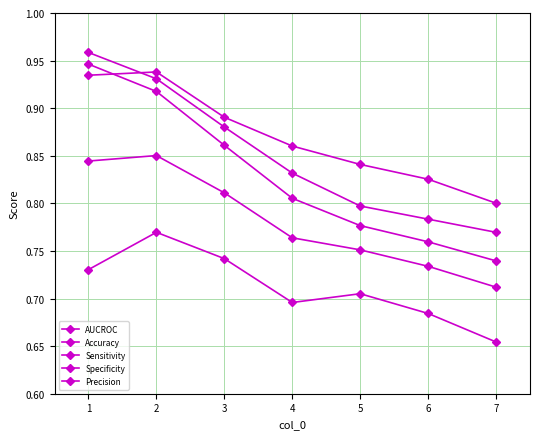

Is this an area chart (filled region under the line)?

No